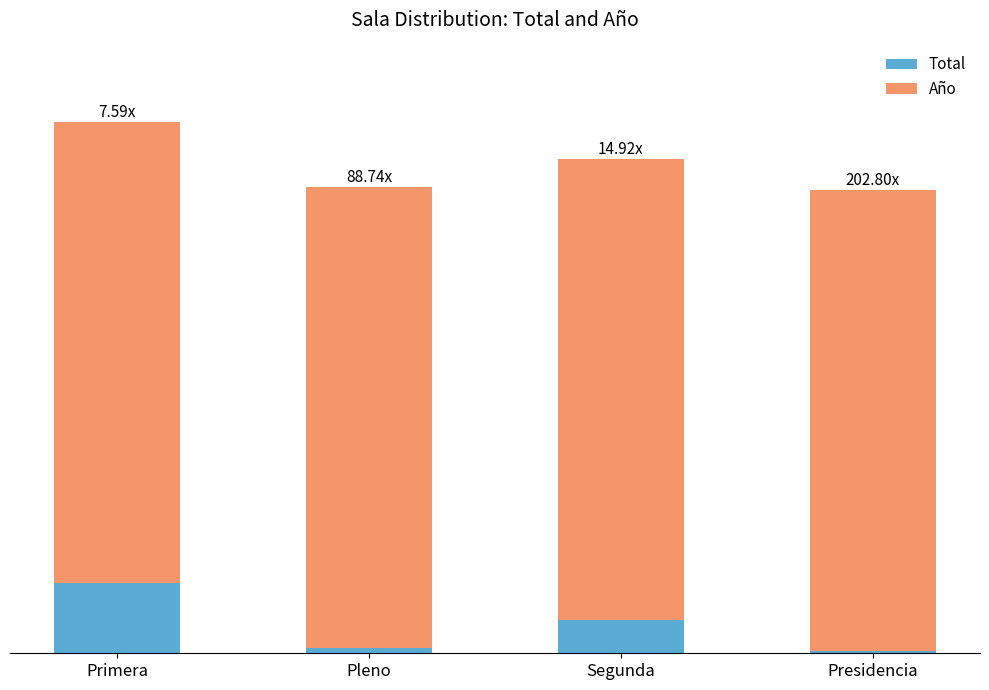

Are the bars grouped side by side (vs. stacked)?

No